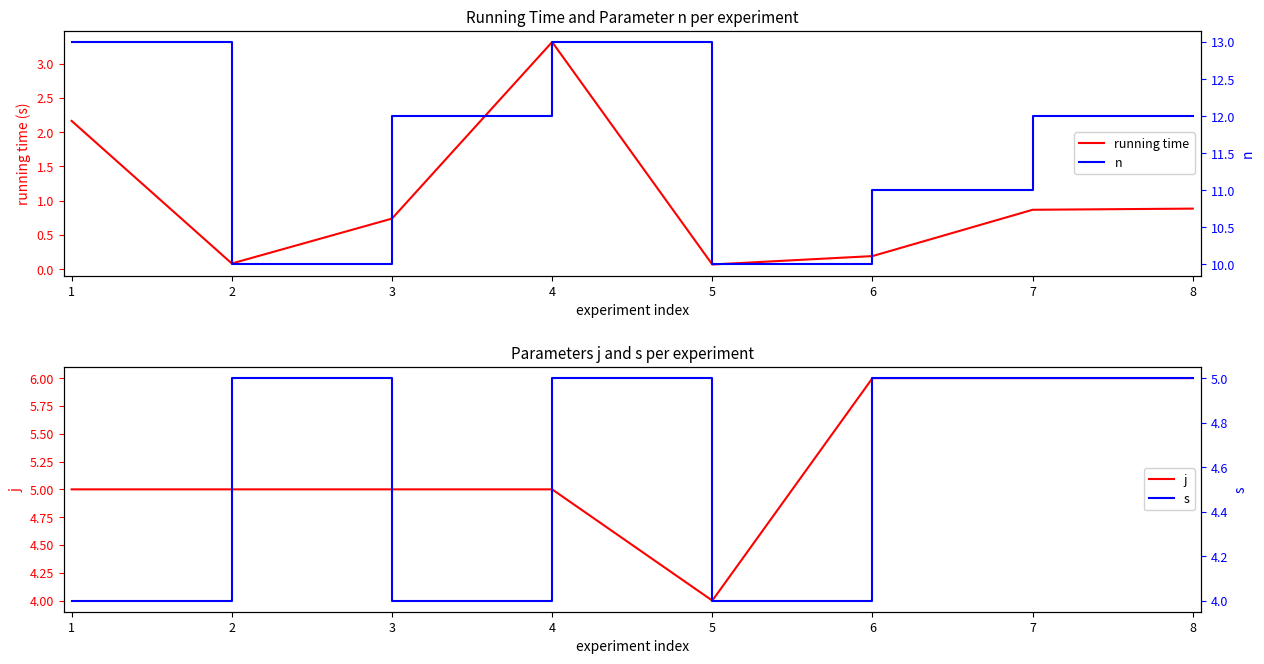

Rank the series at 5 from highest to lowest value.

n, j, s, running time